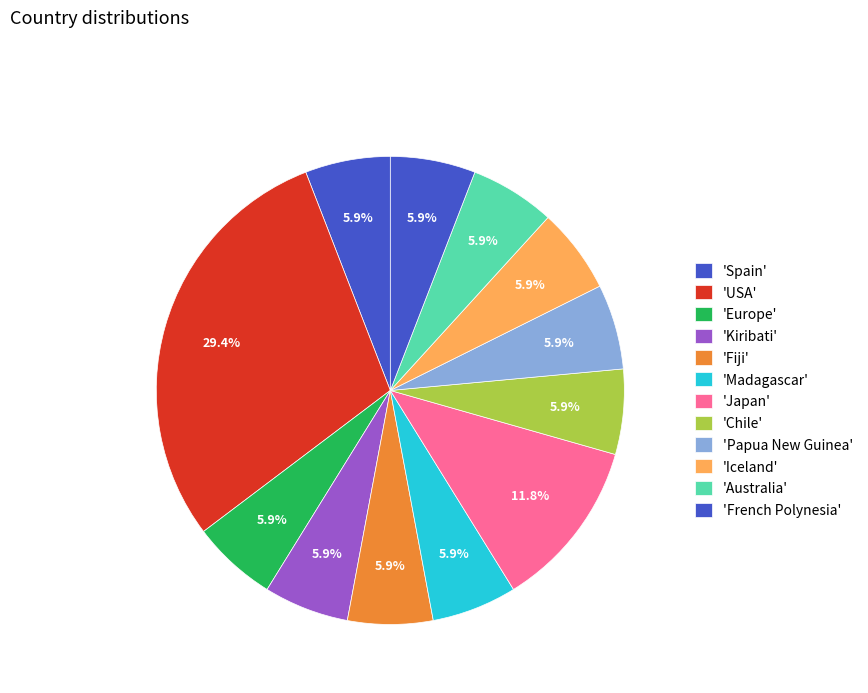

How many segments does this pie chart have?

12